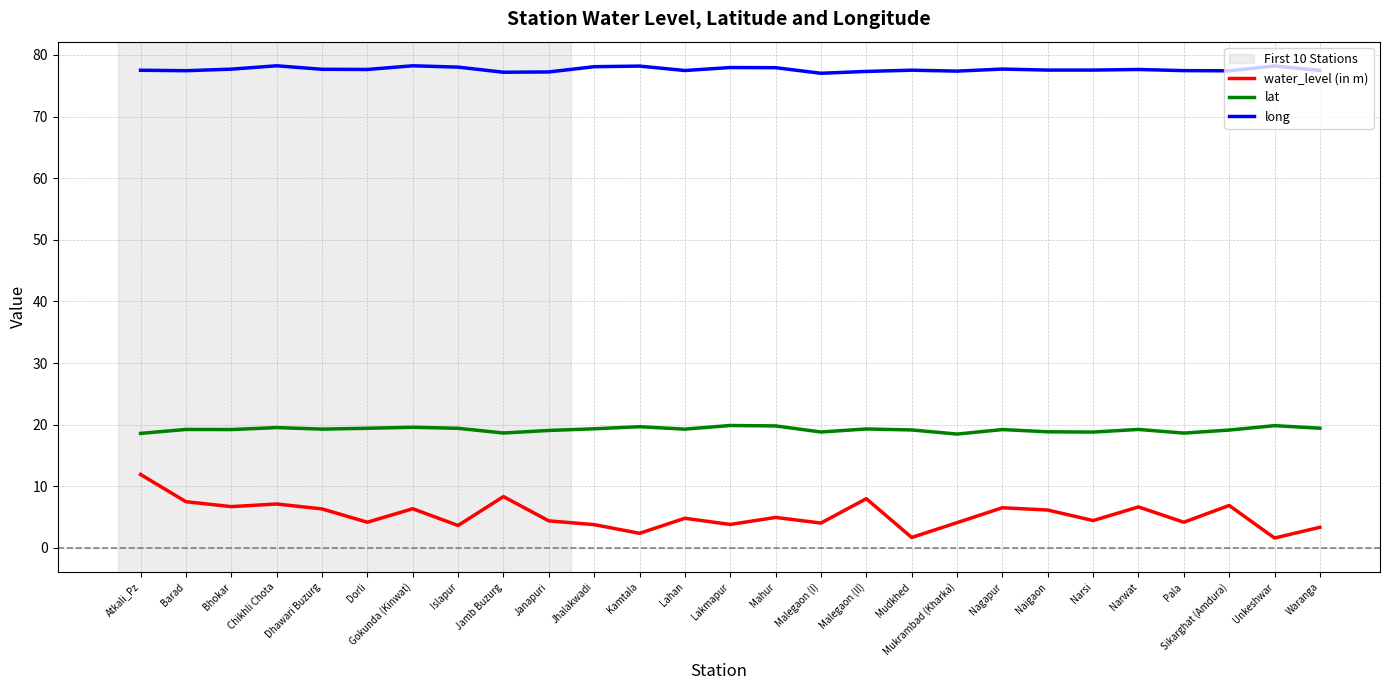

True or false: long and lat intersect in this chart.

False